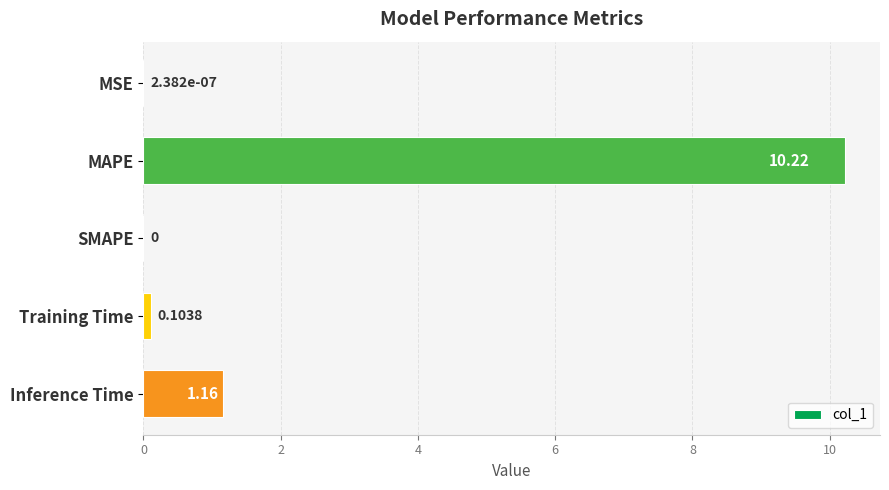

Between SMAPE and MAPE, which is larger?

MAPE